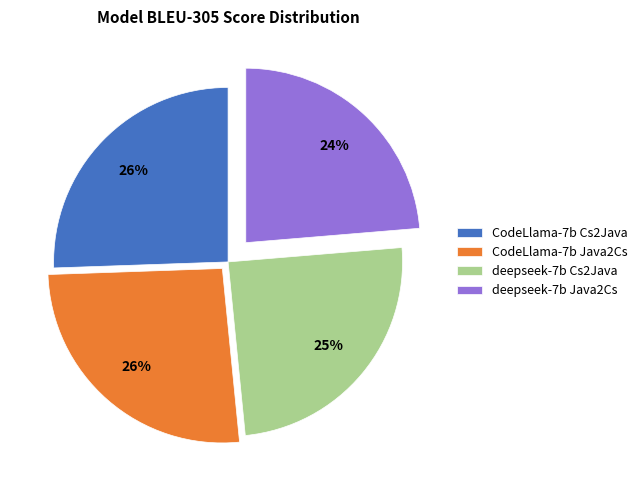

To the nearest percent, what is the average slice percentage?

25%